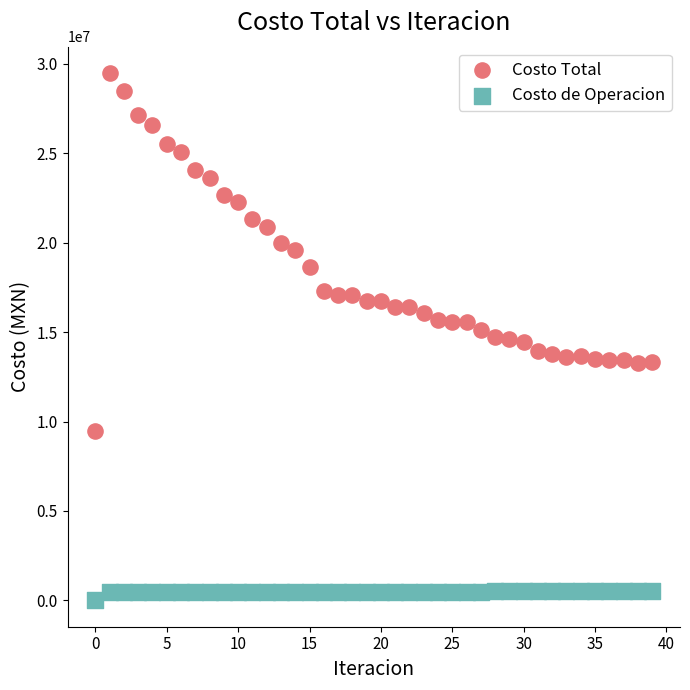

Which series has the widest spread of Y values?

Costo Total